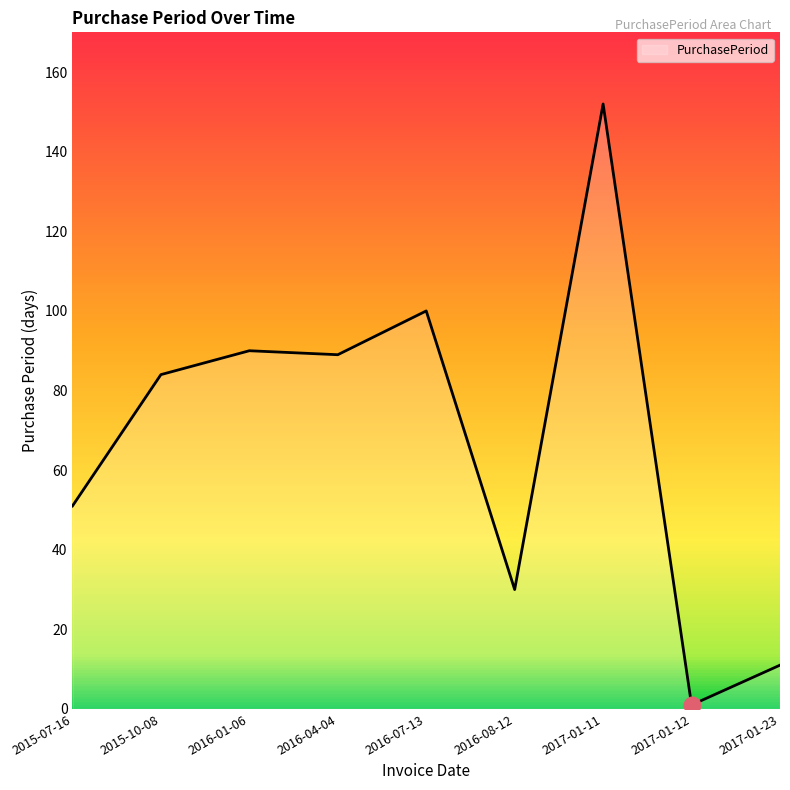

How many lines are shown in the chart?

1